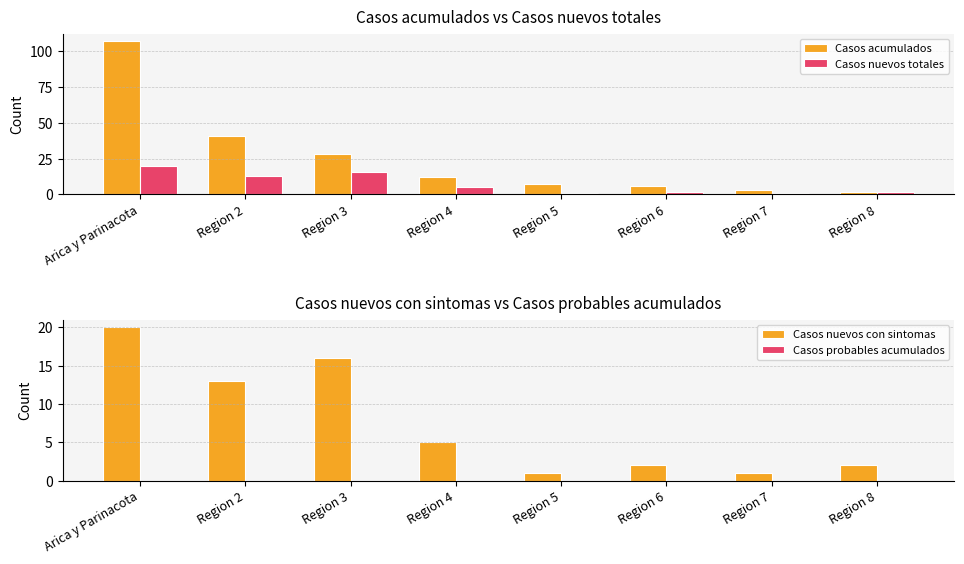

At which label is Casos nuevos con sintomas closest to 10?

Region 2